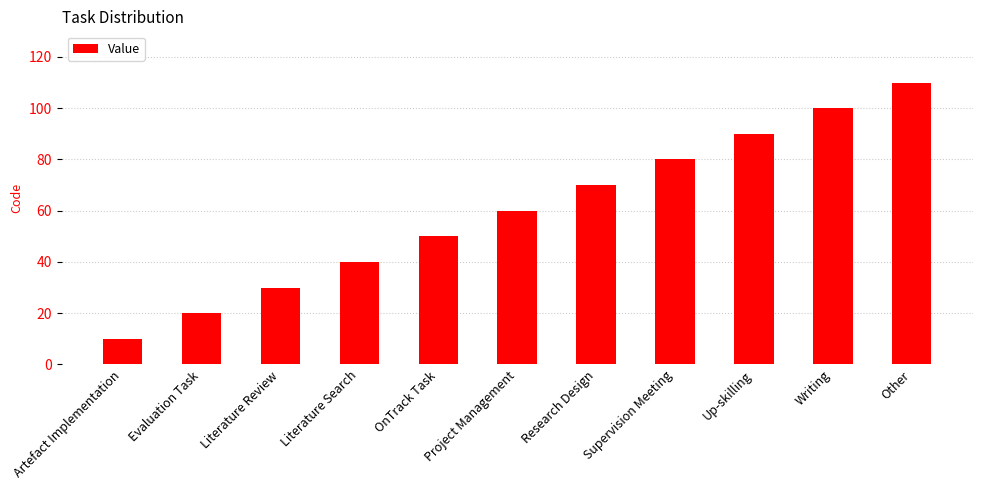

Between Supervision Meeting and Literature Review, which is larger?

Supervision Meeting